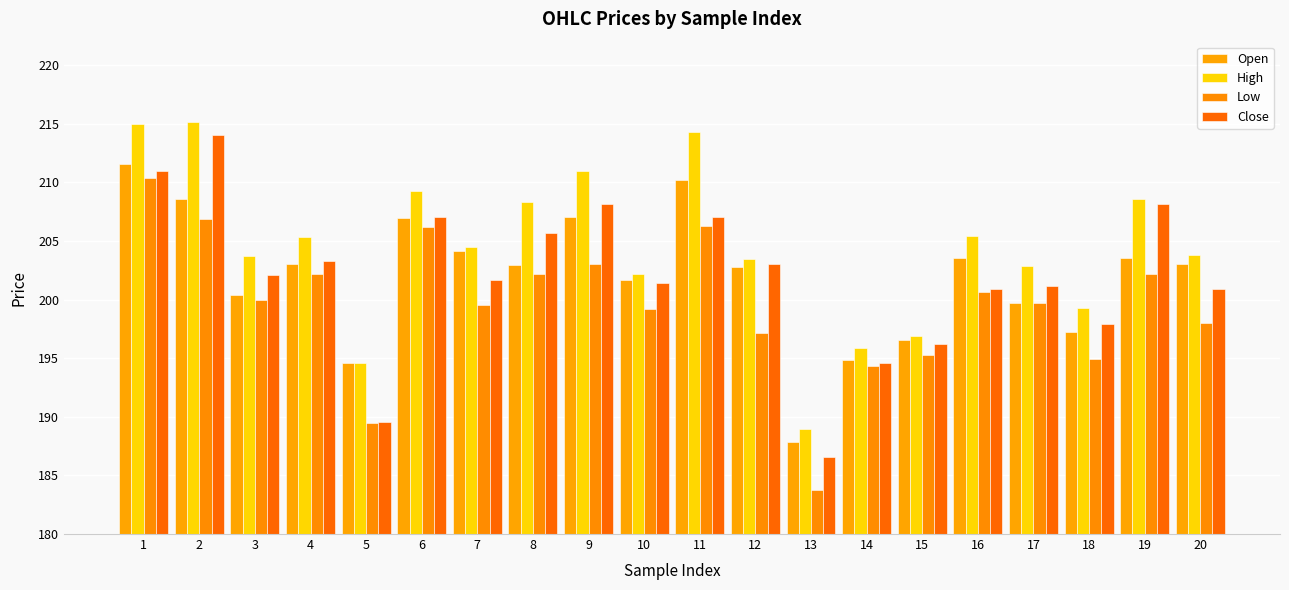

Are the bars horizontal?

No